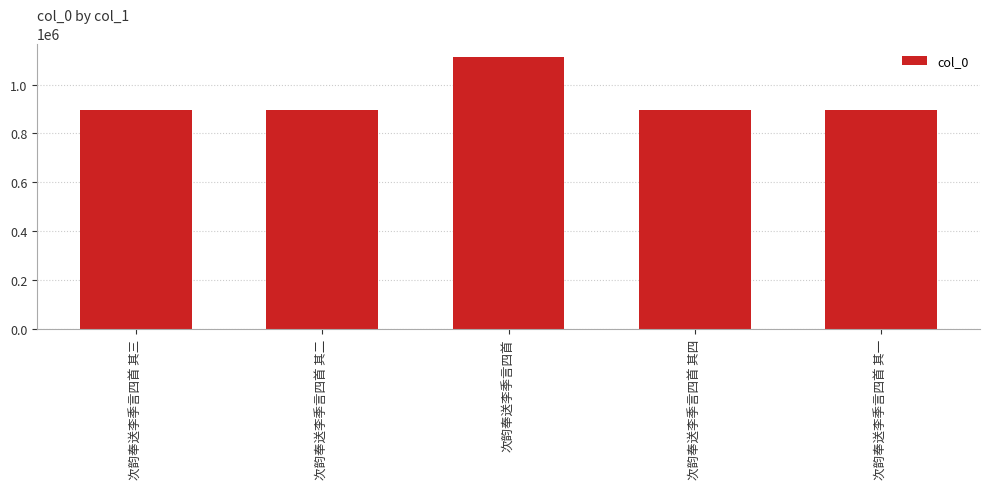

Where is the data nearest to the value 1003840?

次韵奉送李季言四首 其一